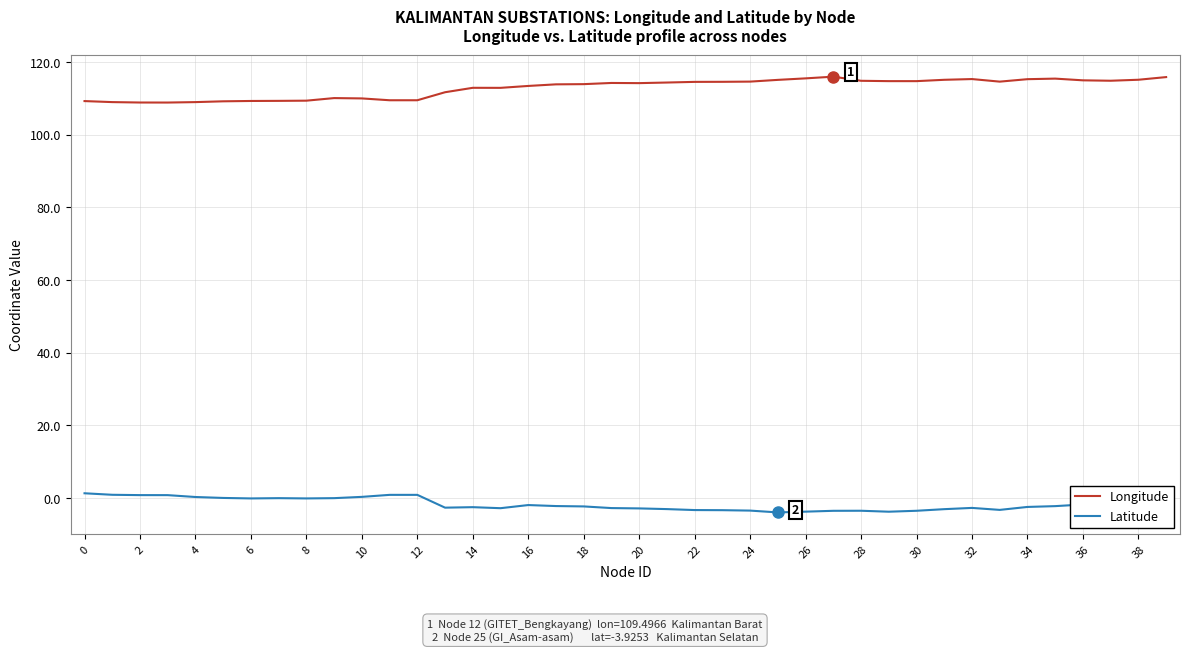

List the series in order of their peak value, highest first.

Longitude, Latitude